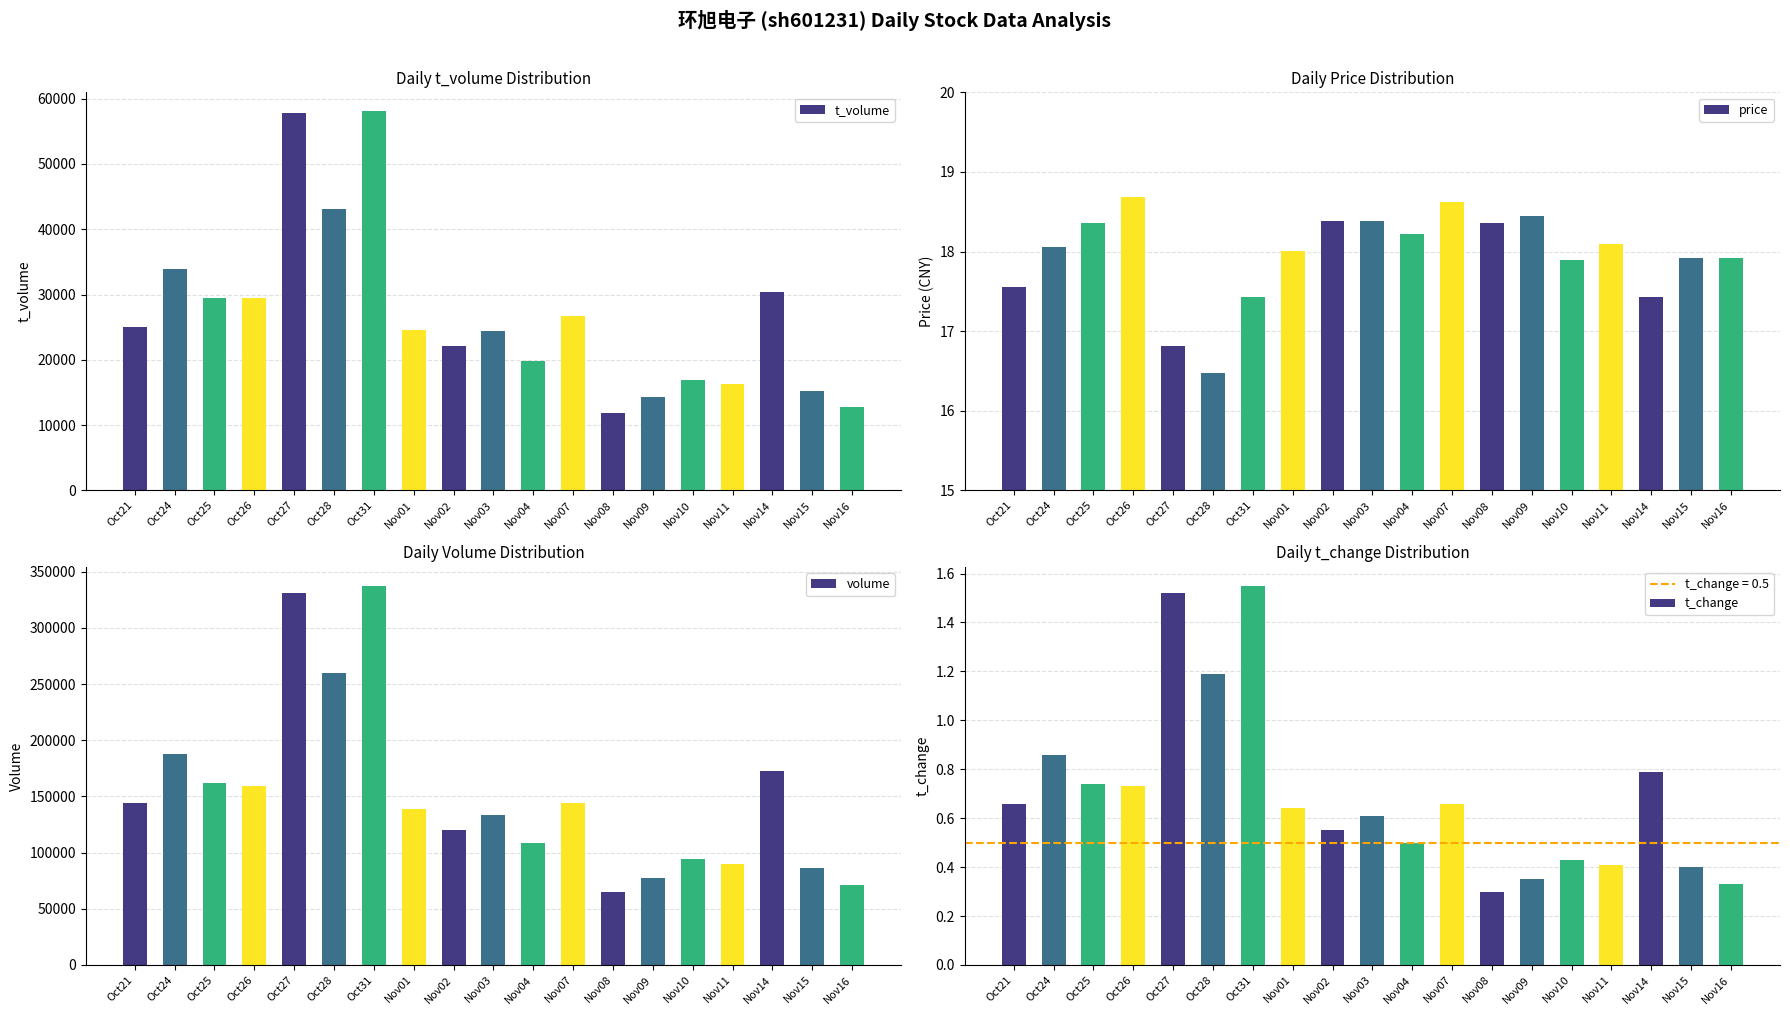

What is the sum of all price values?

341.1